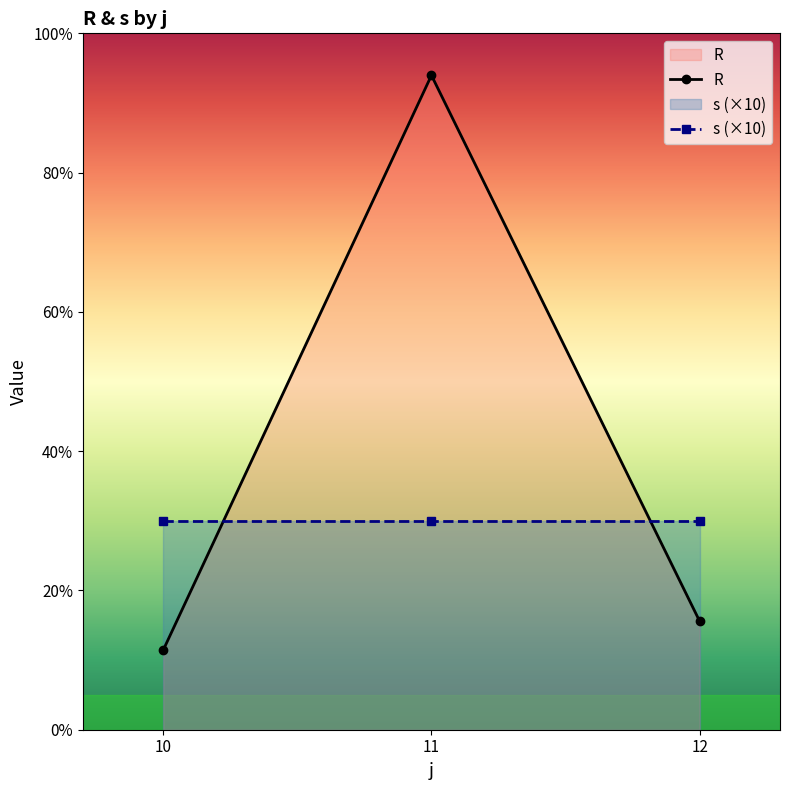

What is the average value of the s (×10) series?

30.0